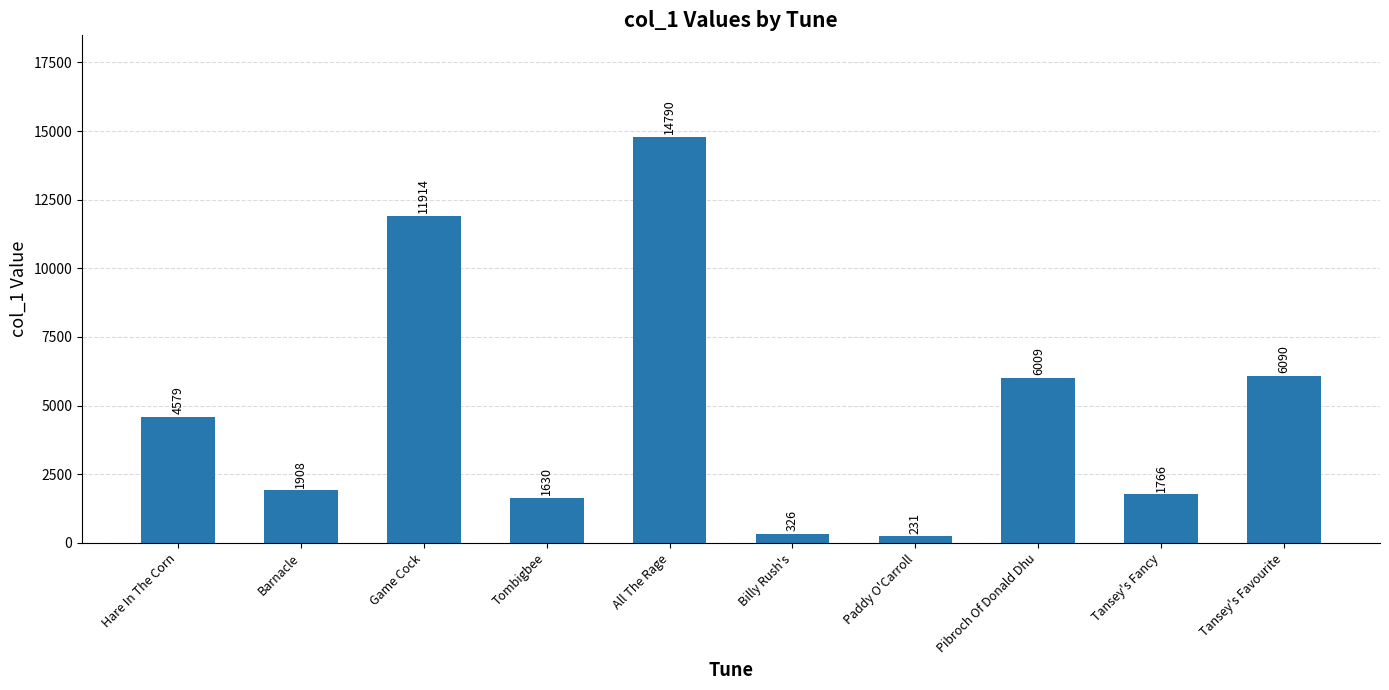

Which label corresponds to the smallest value in the chart?

Paddy O'Carroll